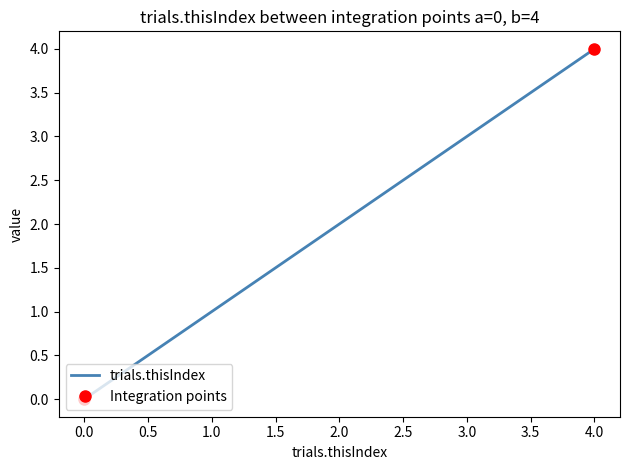

Does the chart display data point markers on the line(s)?

No